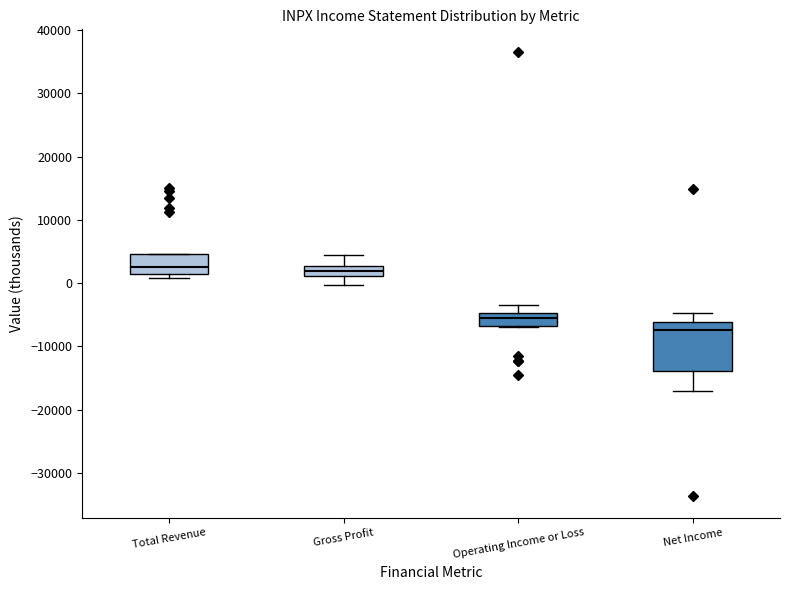

Which box is the tallest, from its lower edge to its upper edge?

Net Income